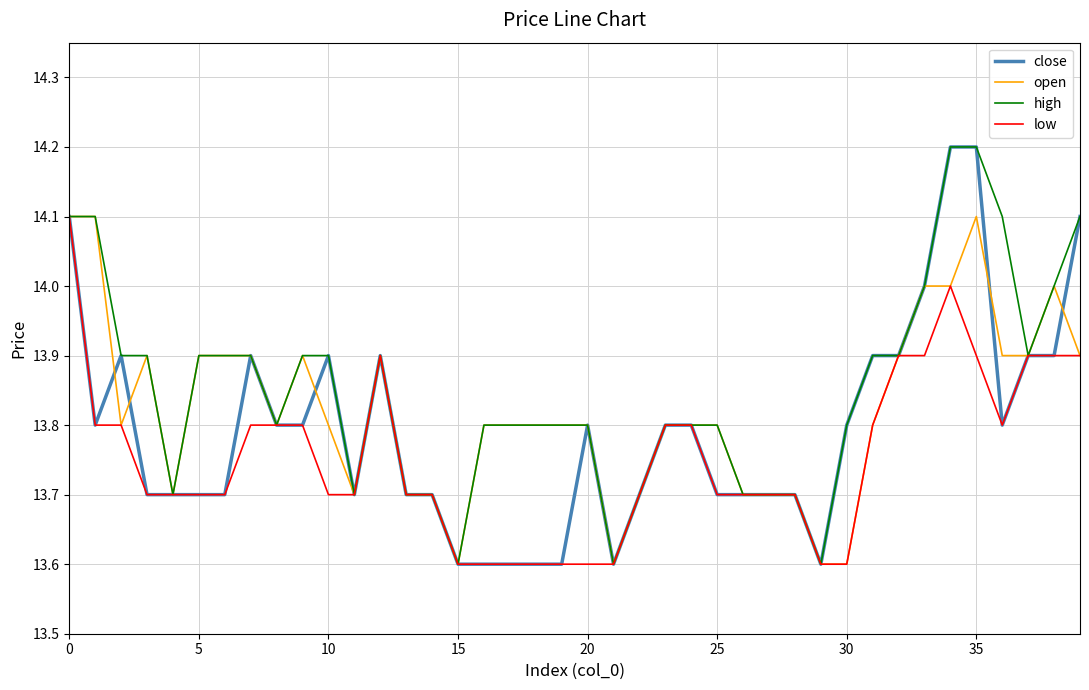

What is the maximum value shown in the chart?

14.2